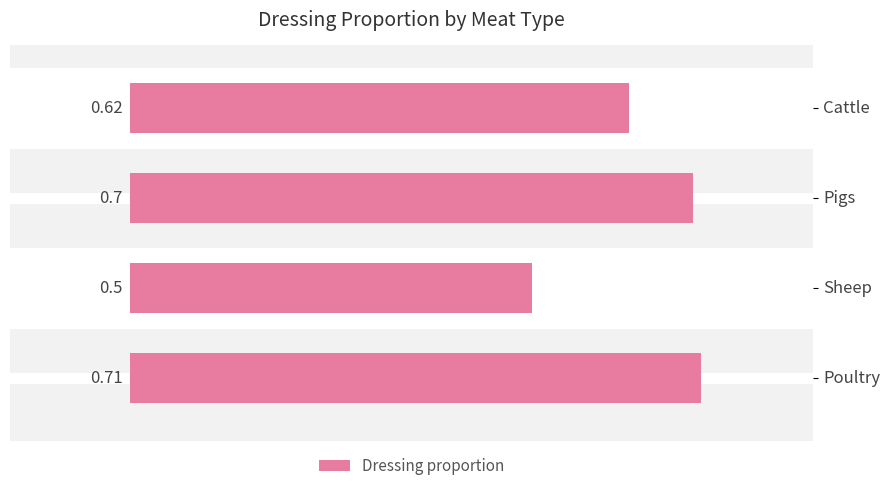

Which has a higher value, Poultry or Pigs?

Poultry